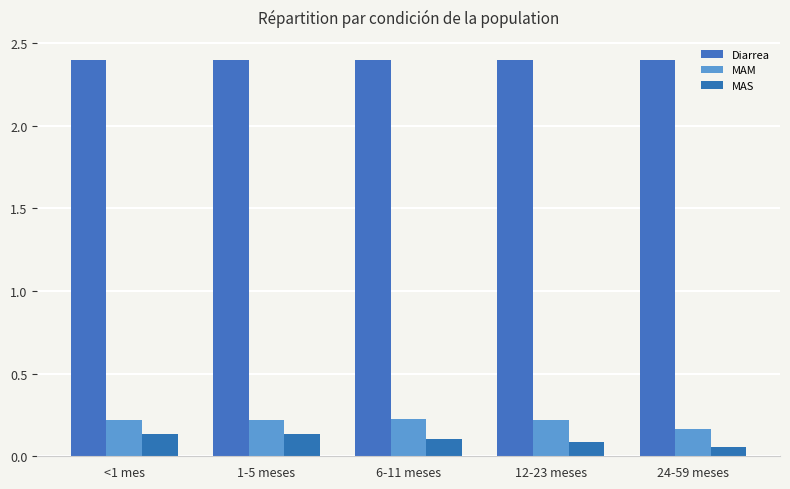

What is the label of the 3rd bar from the left?

6-11 meses